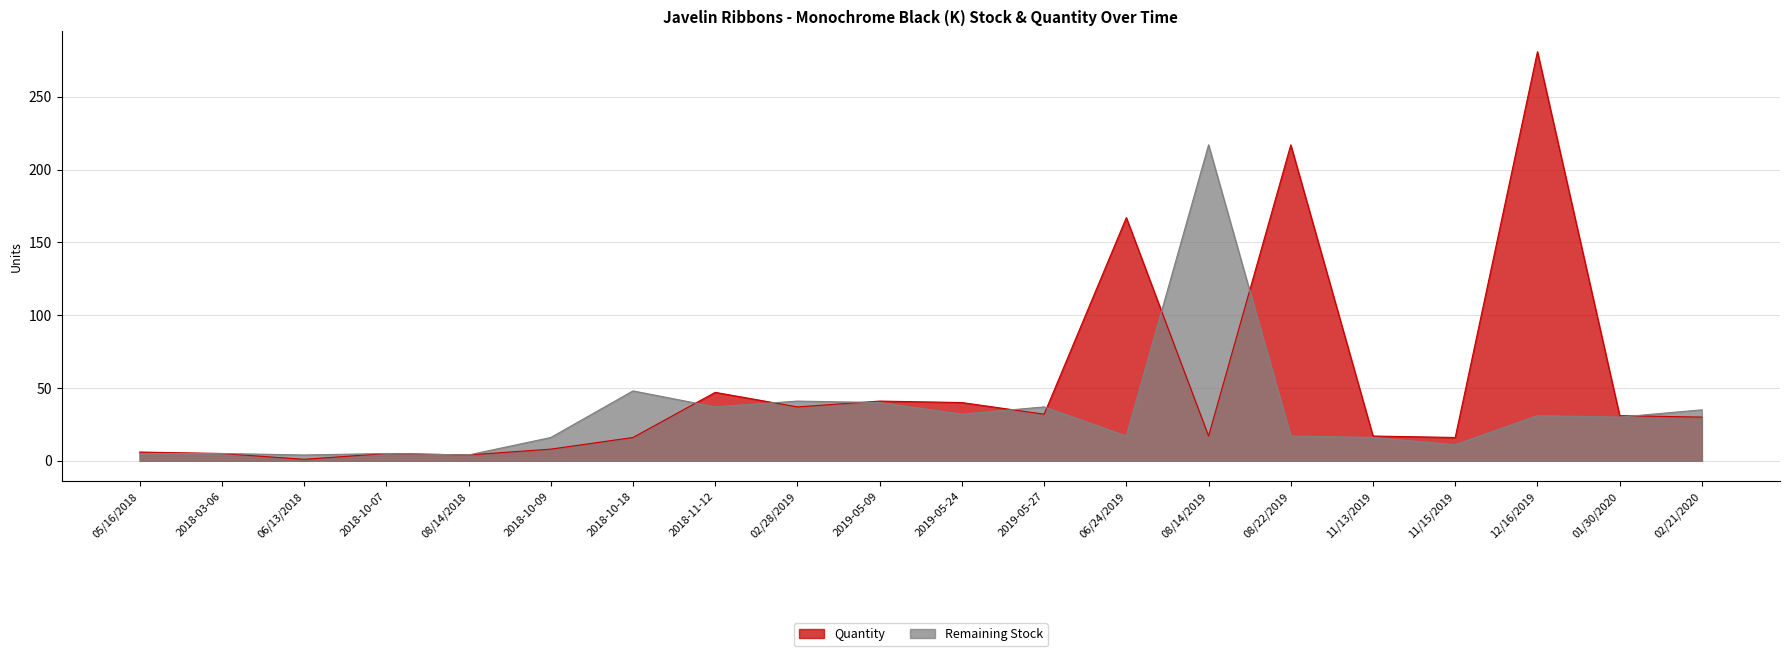

Which category has the lowest value across all series?

06/13/2018